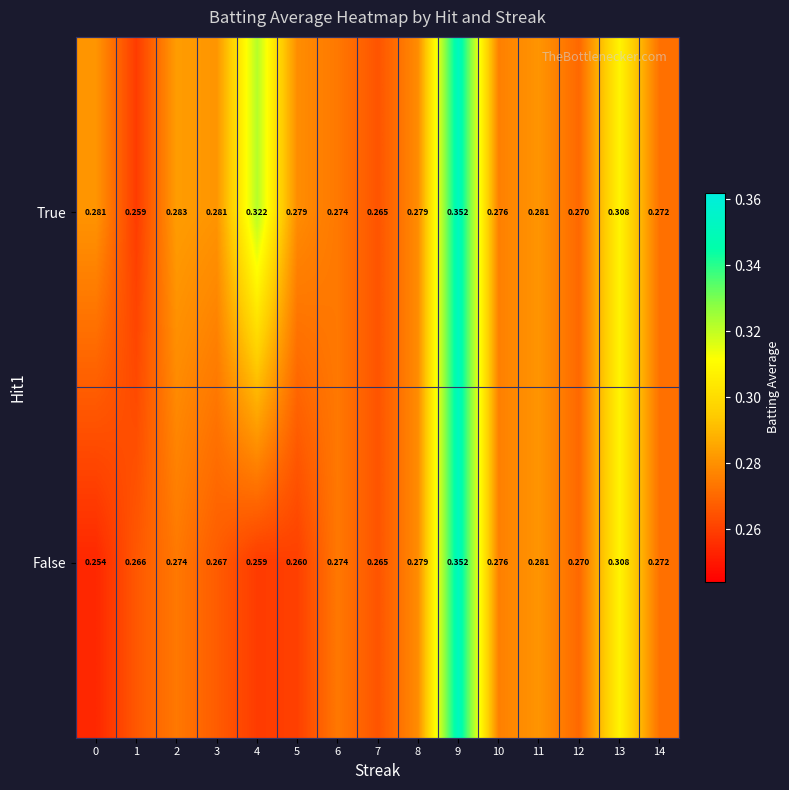

Which series has the widest spread of values?

False